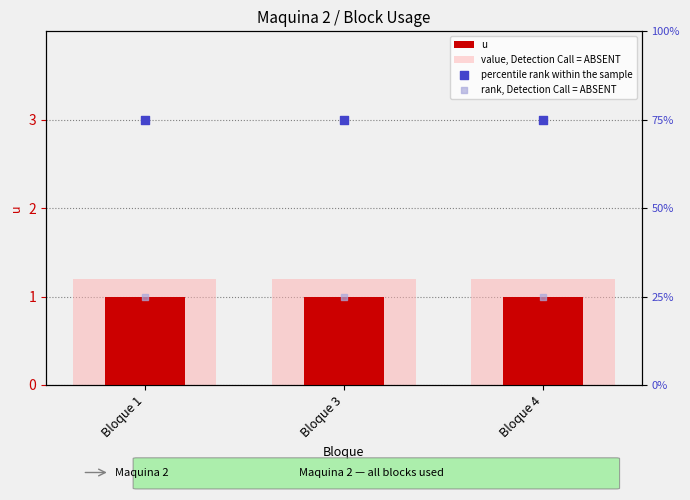

Which series has the largest total across all categories?

percentile rank within the sample